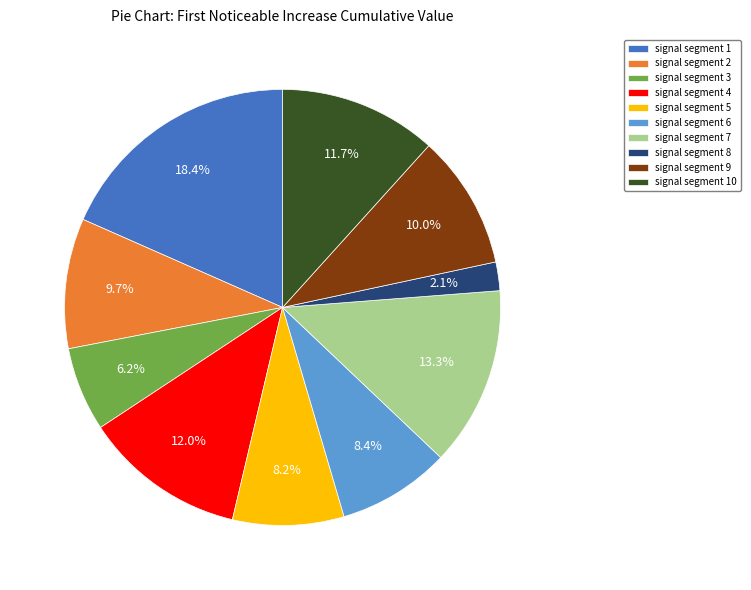

What is the smallest slice in the pie chart?

signal segment 8